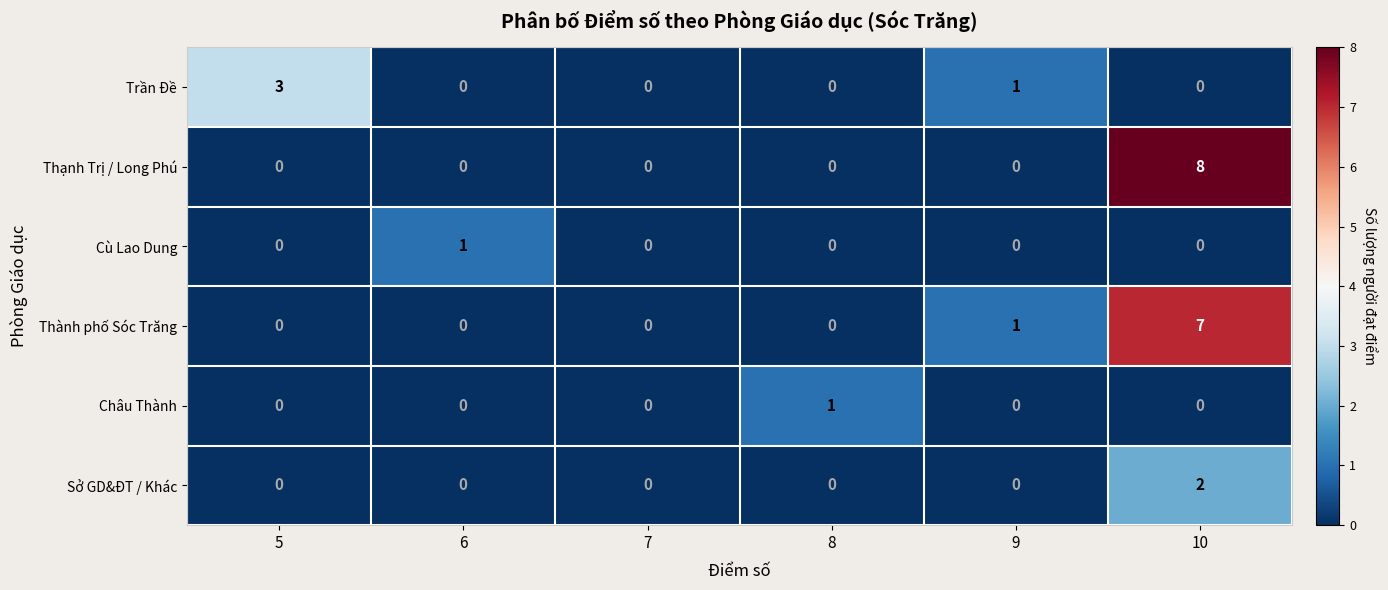

At which category does the chart reach its peak across all series?

10